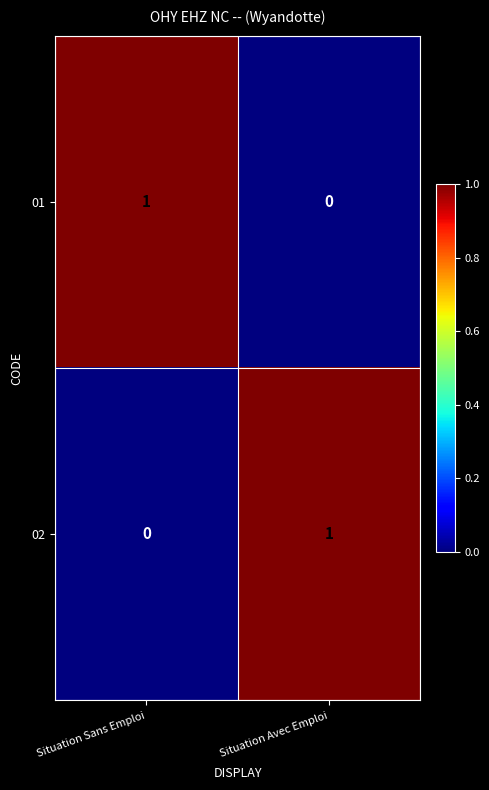

Is the value of 01 at Situation Avec Emploi greater than the value of 02 at Situation Avec Emploi?

No